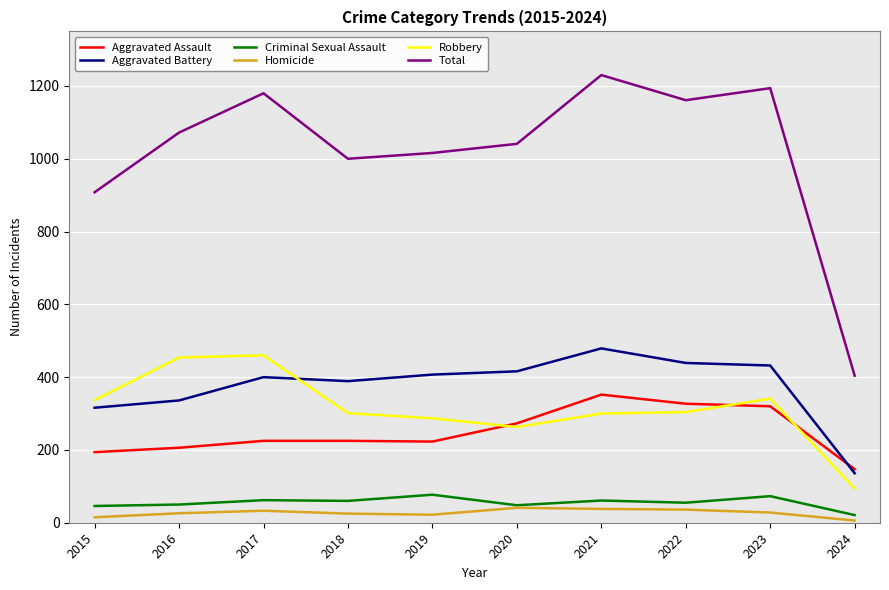

Which series changed the most between 2017 and 2024?

Total